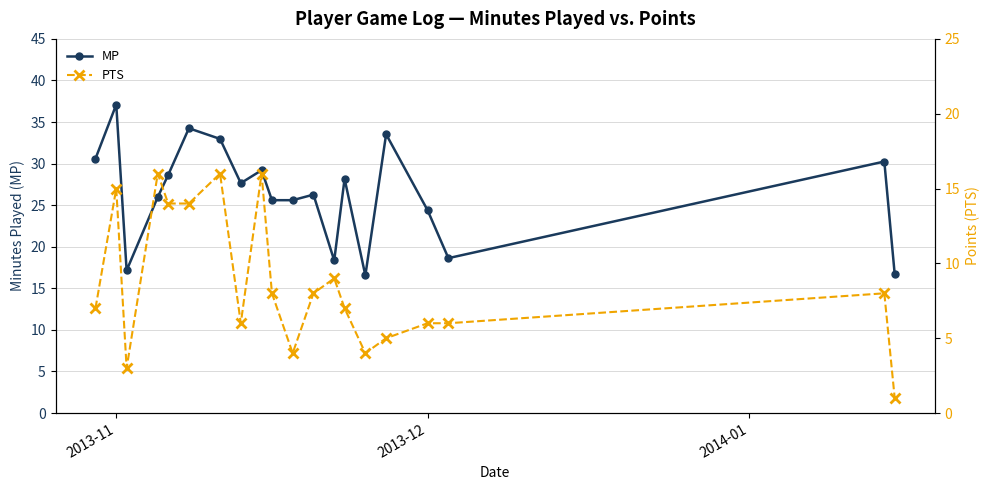

True or false: MP has more than 1 points higher than both neighbors.

True